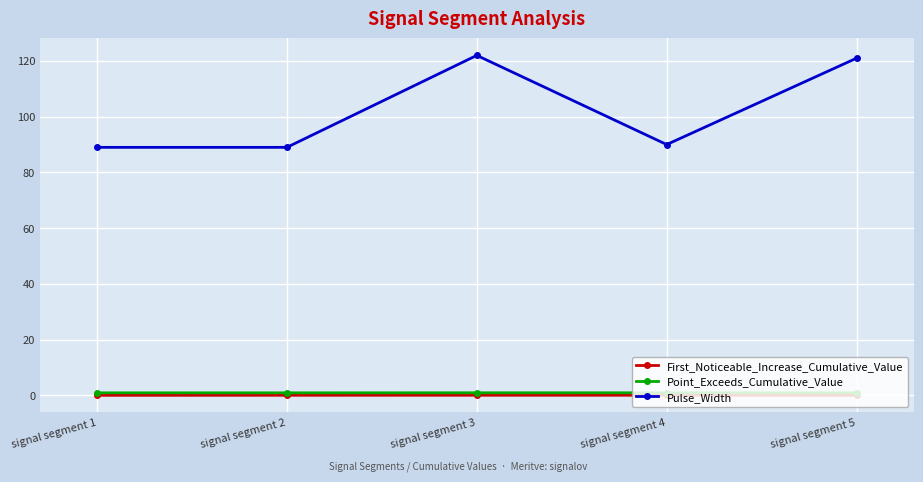

How many values in the Pulse_Width series are below 90?

2